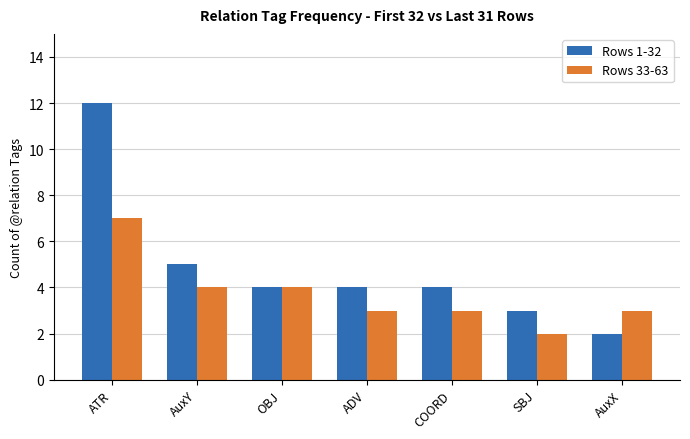

Where does the Rows 33-63 series first go above 3?

ATR